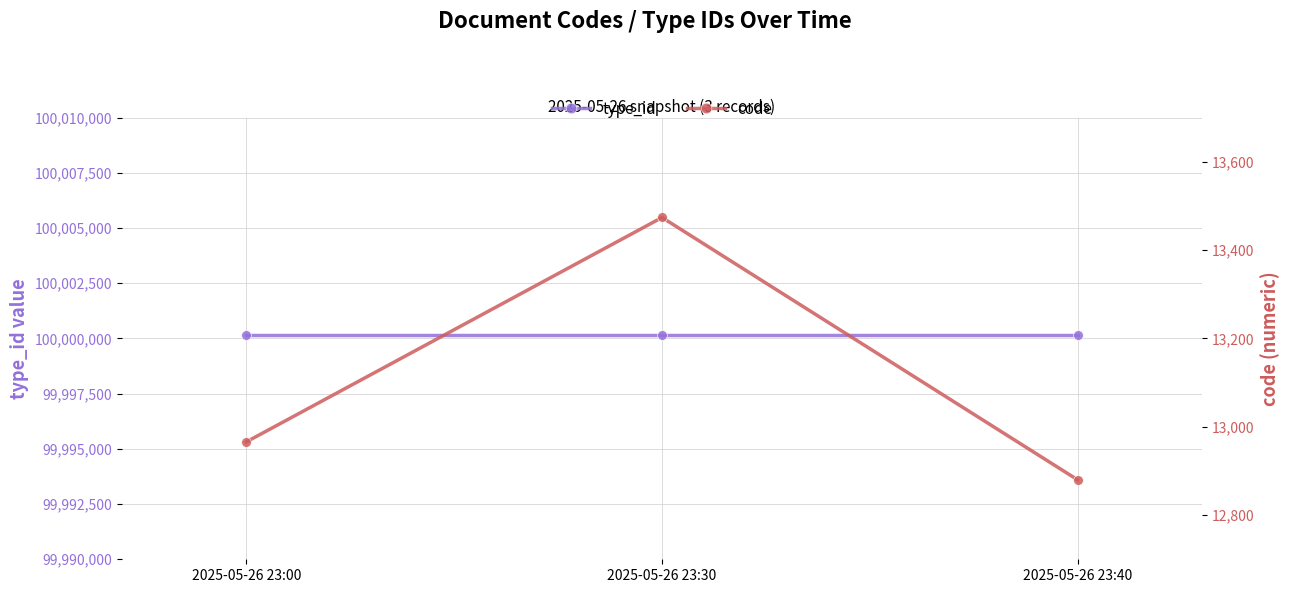

Which series changed the most between 2025-05-26 23:30 and 2025-05-26 23:40?

code